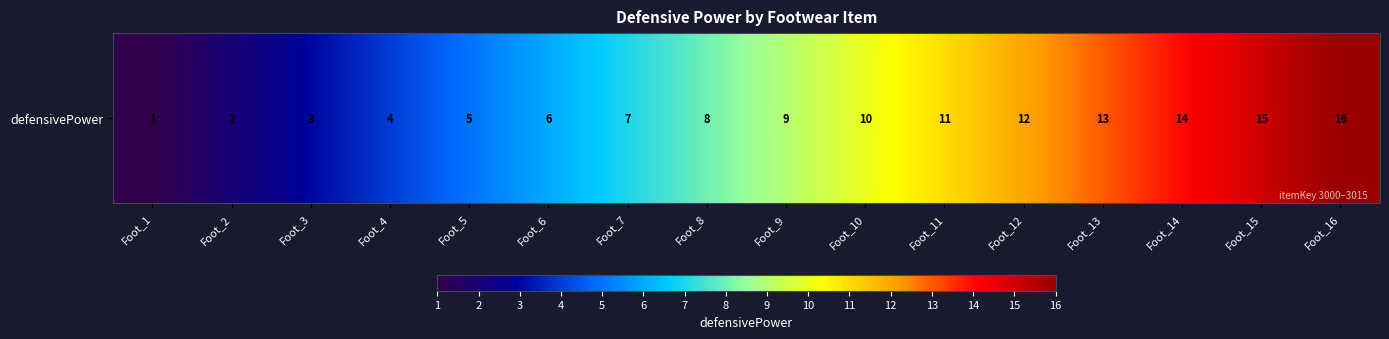

Approximately how many times larger is the value at Foot_11 compared to Foot_7?

1.6